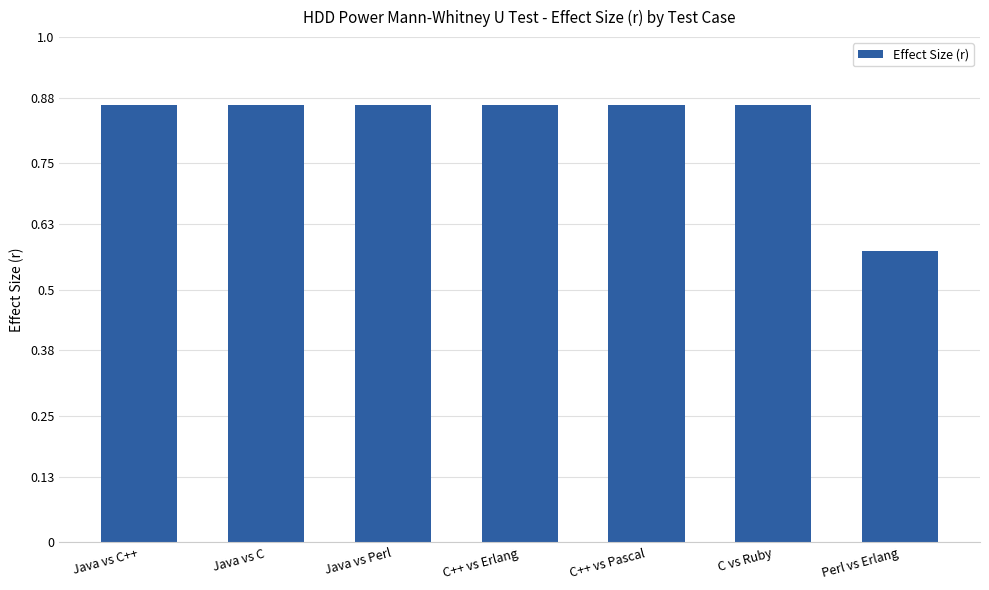

How many bars are there in total?

7